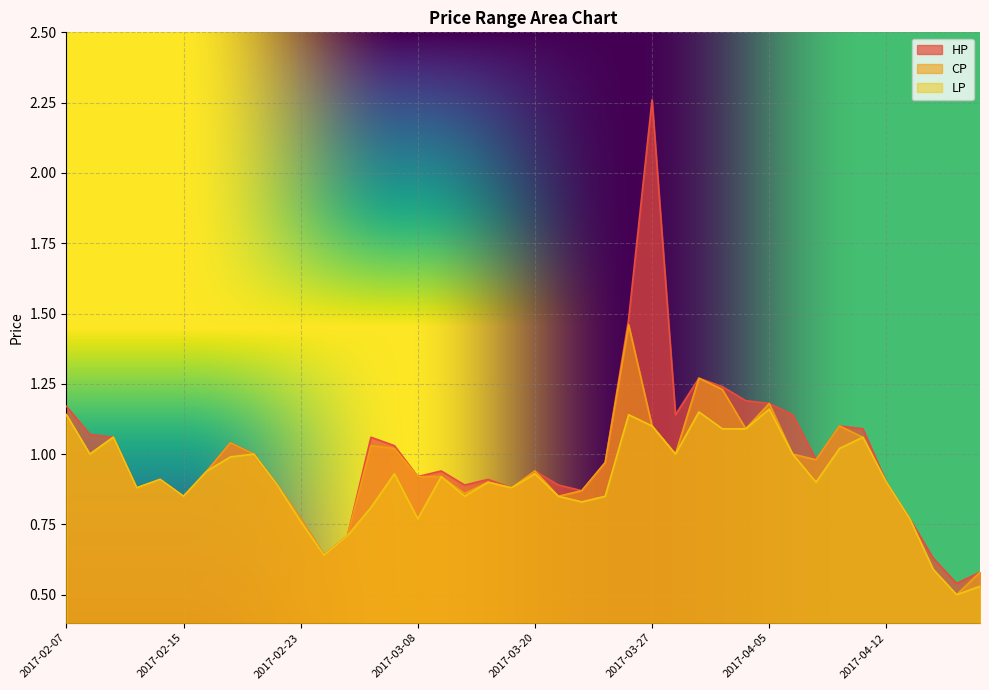

Rank the series by their average value, from lowest to highest.

LP, CP, HP